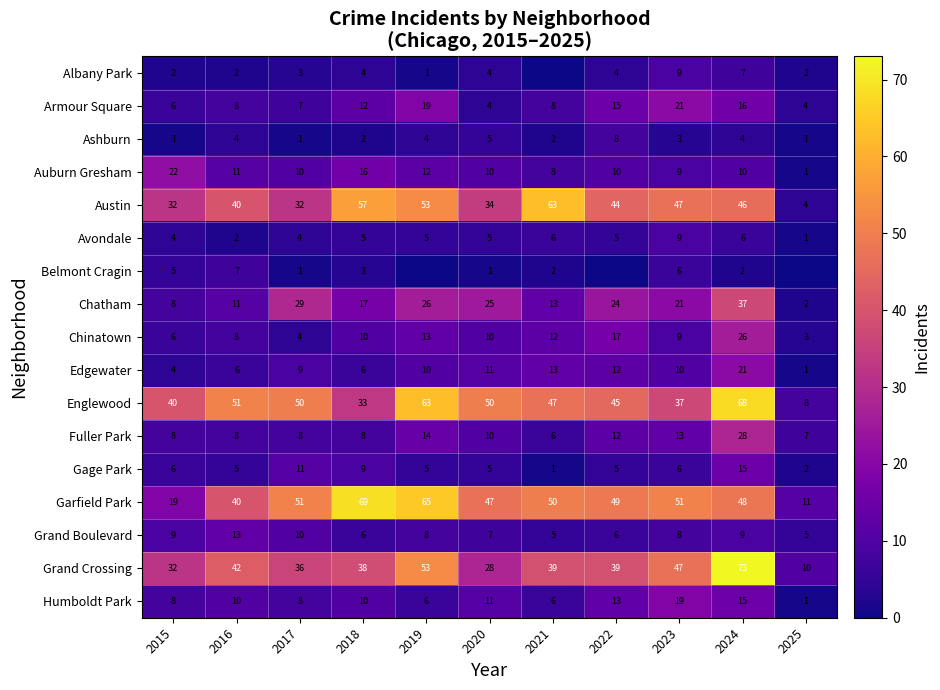

Which category has the highest value in the Chinatown series?

2024